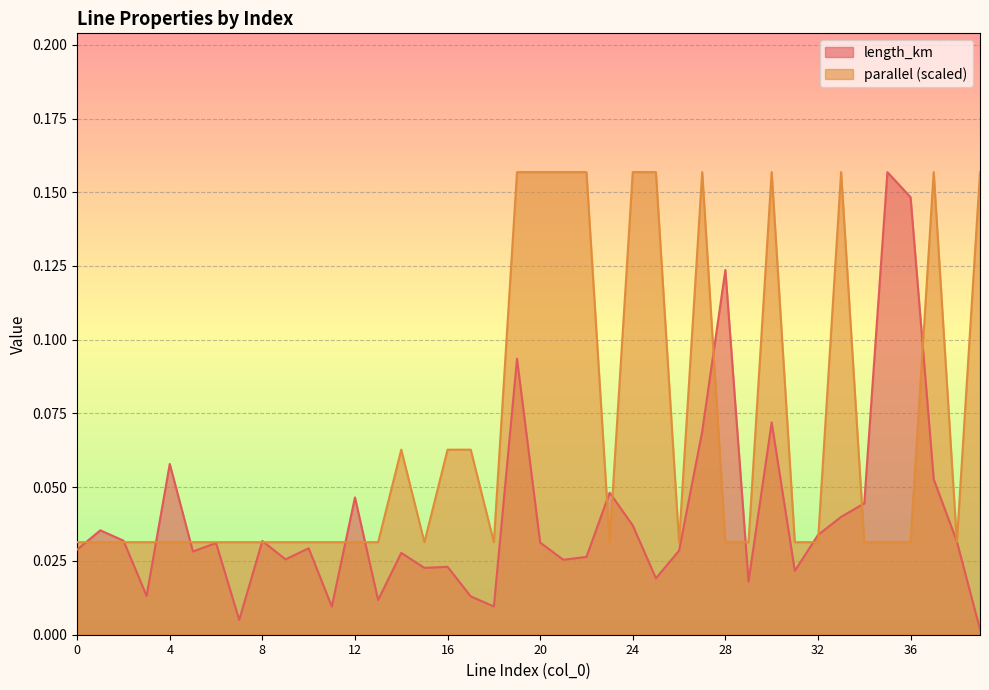

What is the sum of all length_km values?

1.6